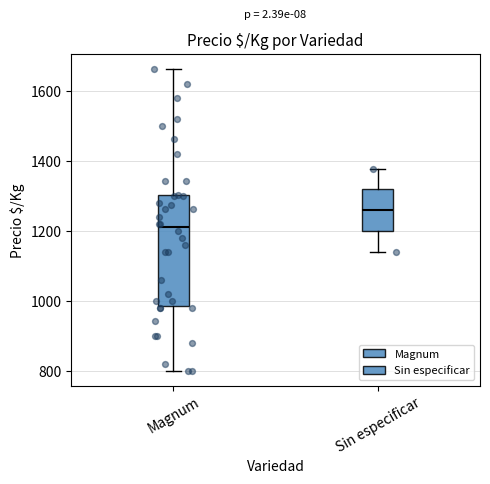

Comparing the boxes themselves (not the whiskers), which one is the tallest?

Magnum